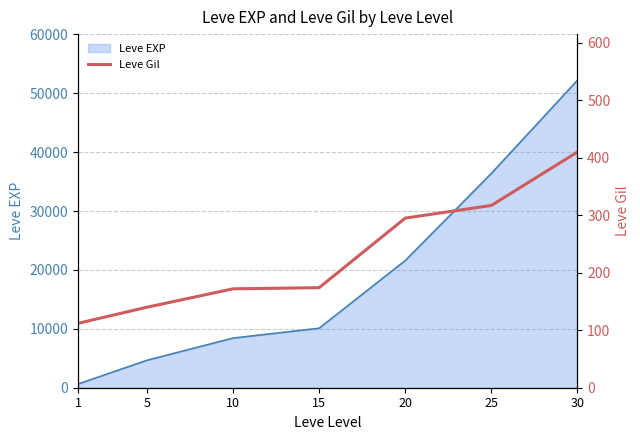

What is the maximum value for Leve EXP?

52220